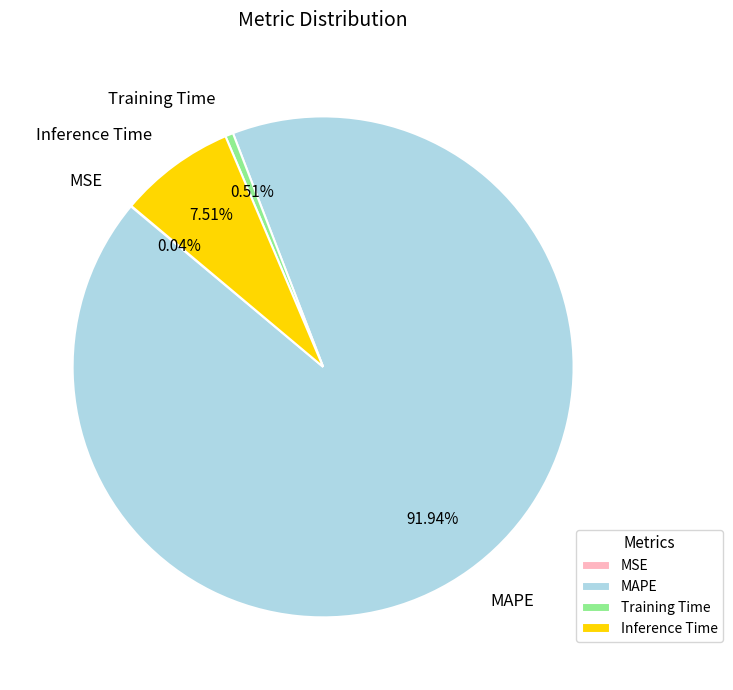

What is the majority slice?

MAPE